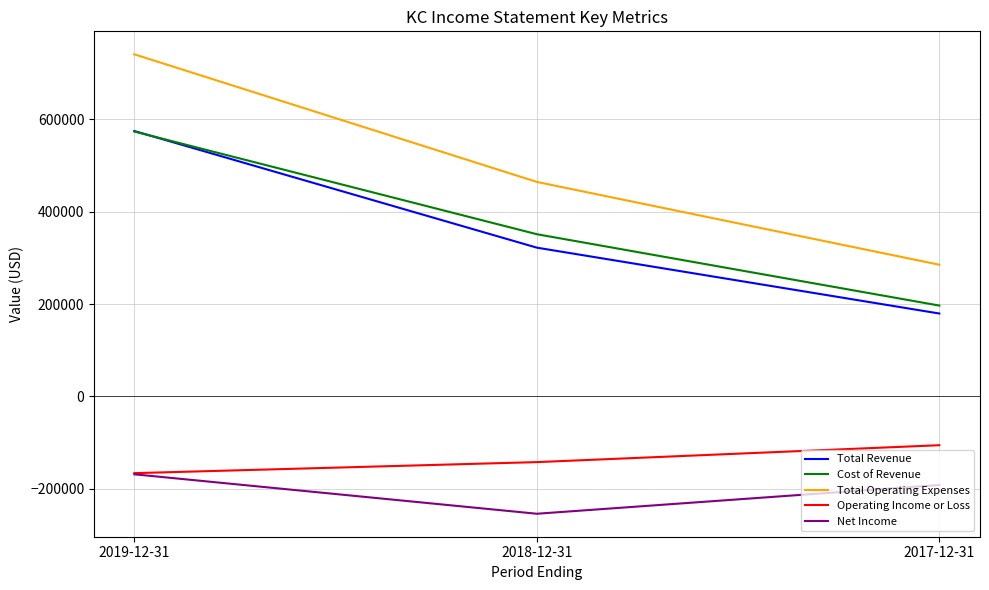

Where is Net Income nearest to the value -211300?

2017-12-31